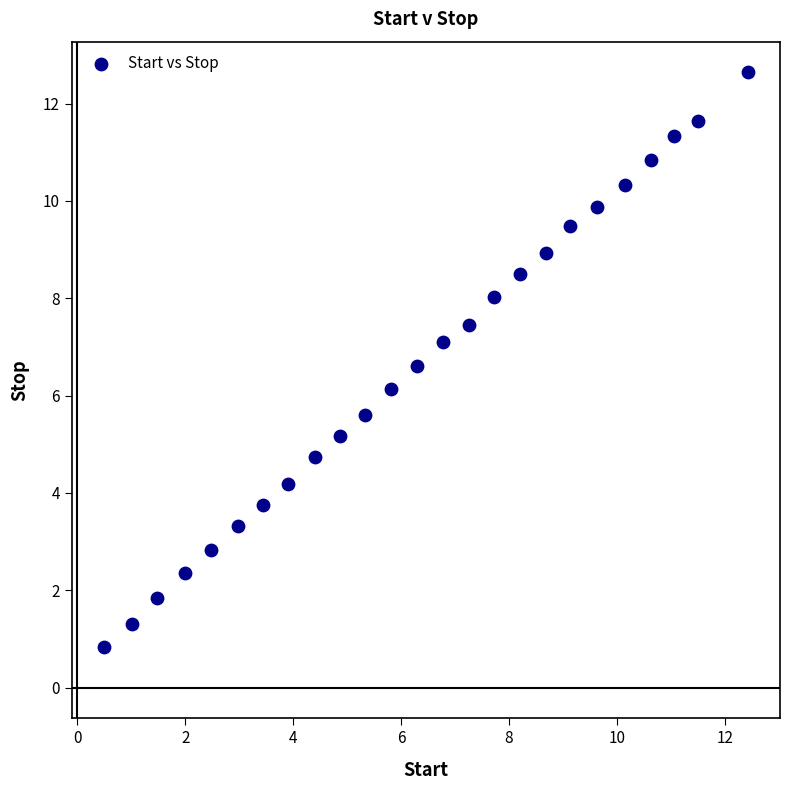

What is the range of Y values (max minus min)?

11.8